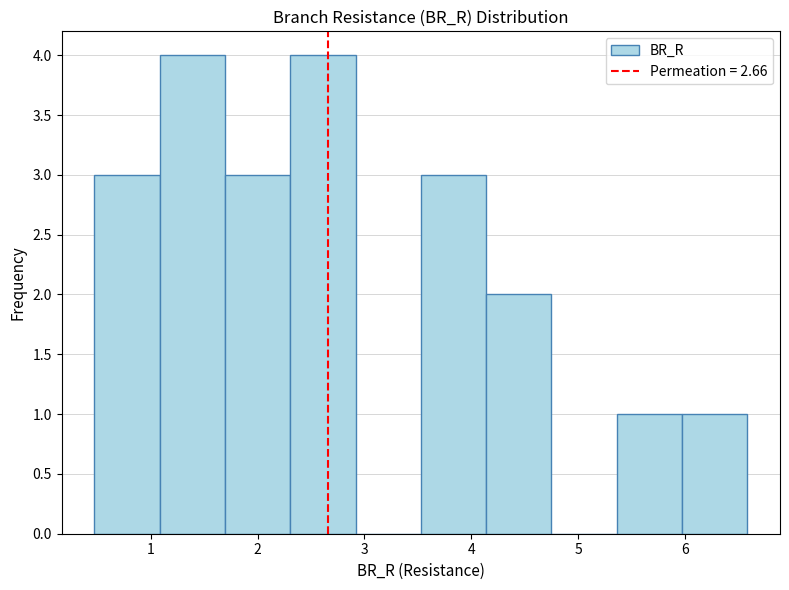

What is the height of the bar covering 3.5 to 4.1 on the x-axis? Neither the bar edges nor the heights are printed on the chart, so give them approximately, as read against the axes.

3